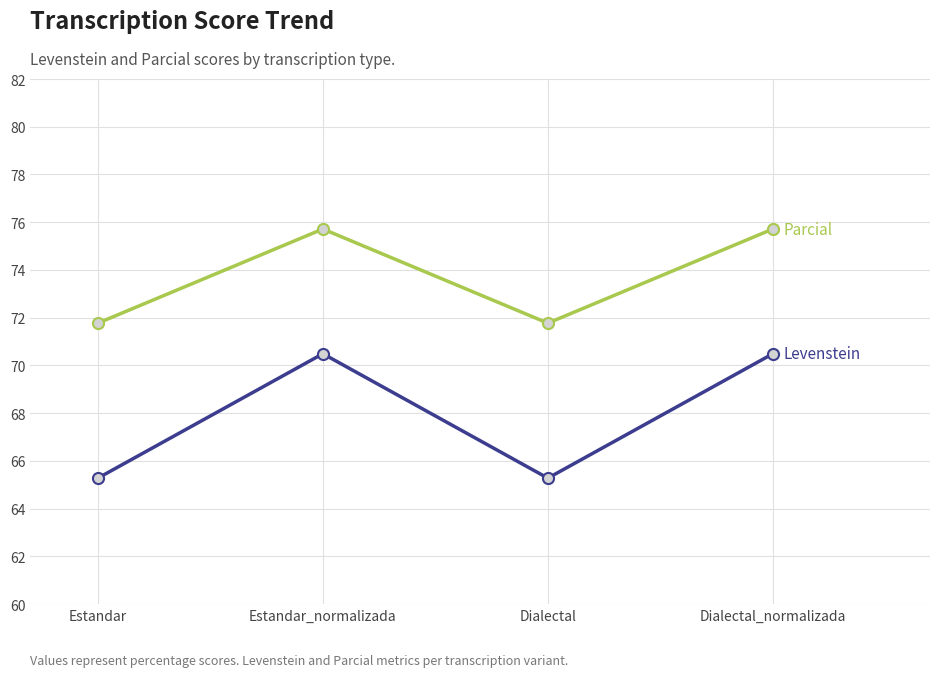

What is the spread (max minus min) of values at Dialectal_normalizada?

5.2